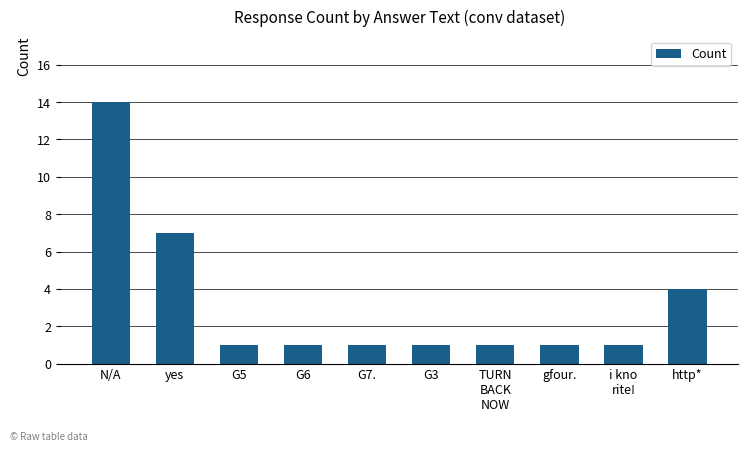

Which has a higher value, http* or G6?

http*